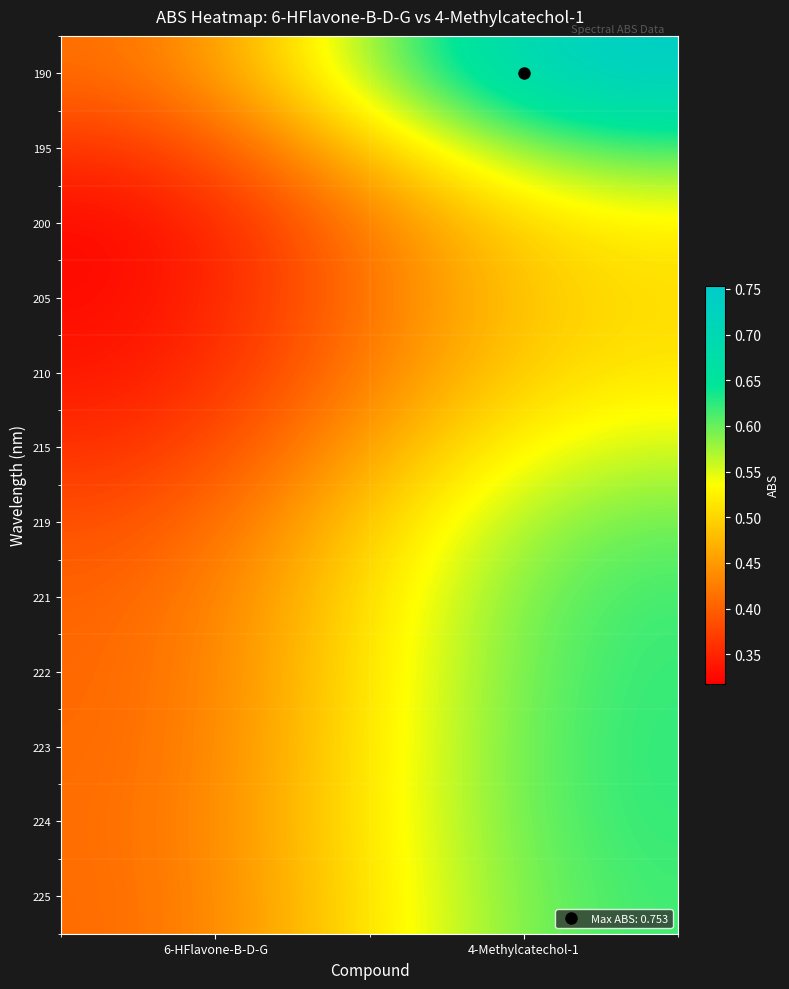

At 4-Methylcatechol-1, list the series in order from smallest to largest.

205, 210, 200, 215, 219, 195, 225, 221, 222, 224, 223, 190